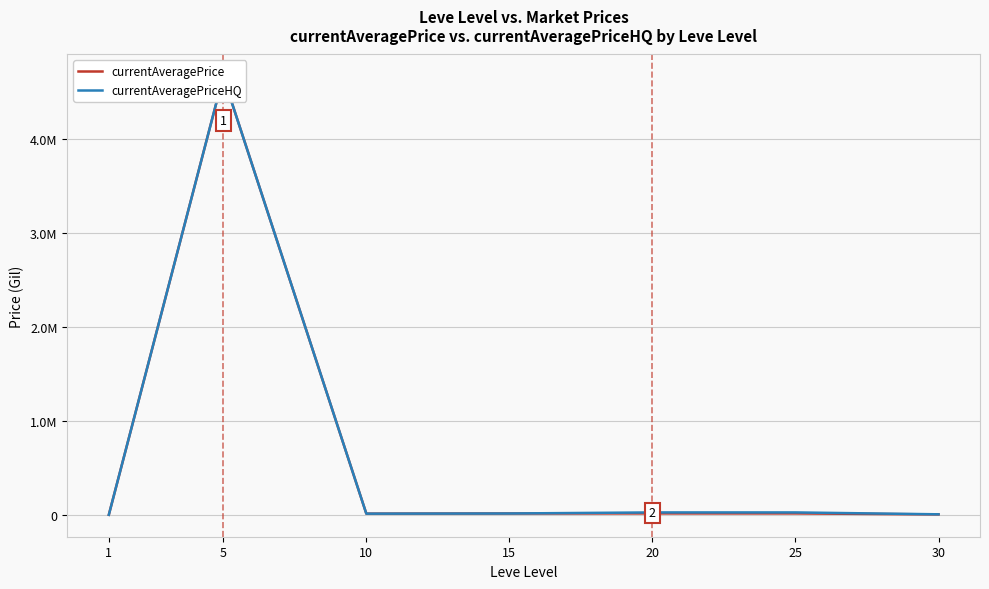

What is the highest value of the currentAveragePriceHQ series?

4669000.5